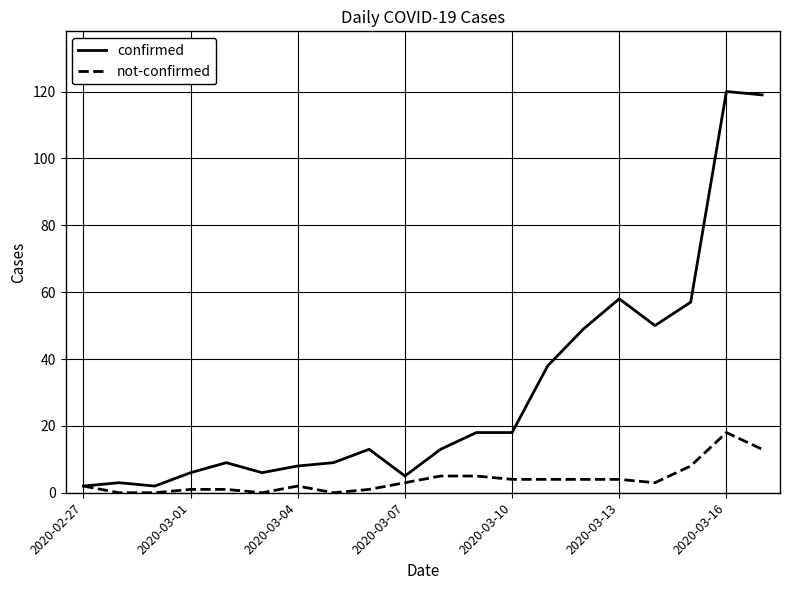

What is the maximum value shown in the chart?

120